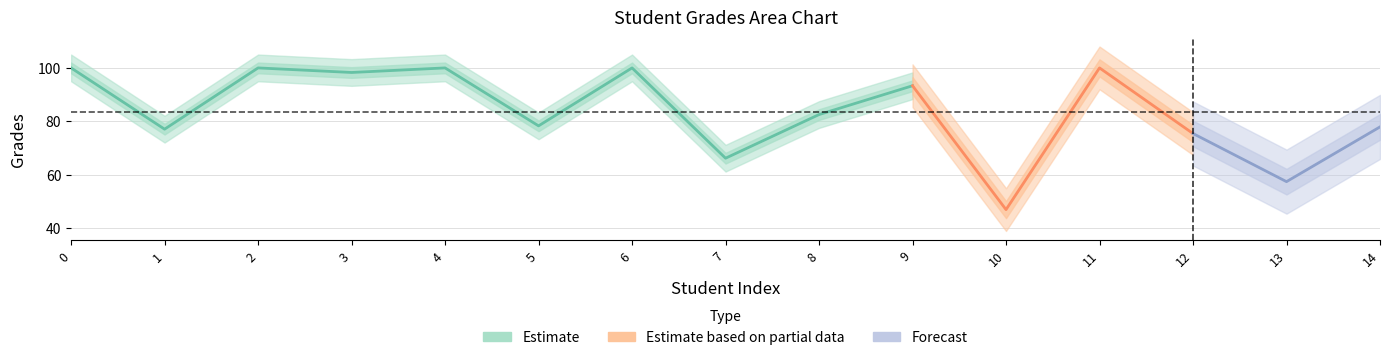

Rank the categories by value from highest to lowest.

0, 2, 4, 6, 11, 3, 9, 8, 5, 14, 1, 12, 7, 13, 10